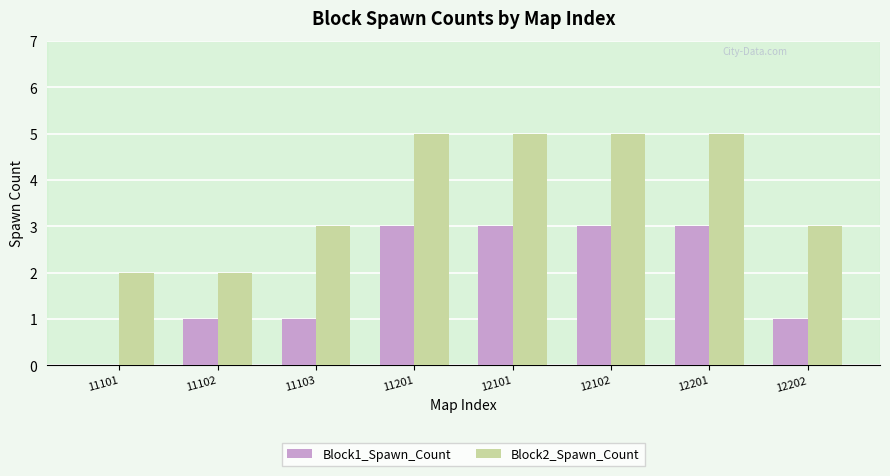

True or false: Block2_Spawn_Count has a value of 3 at 11103.

True